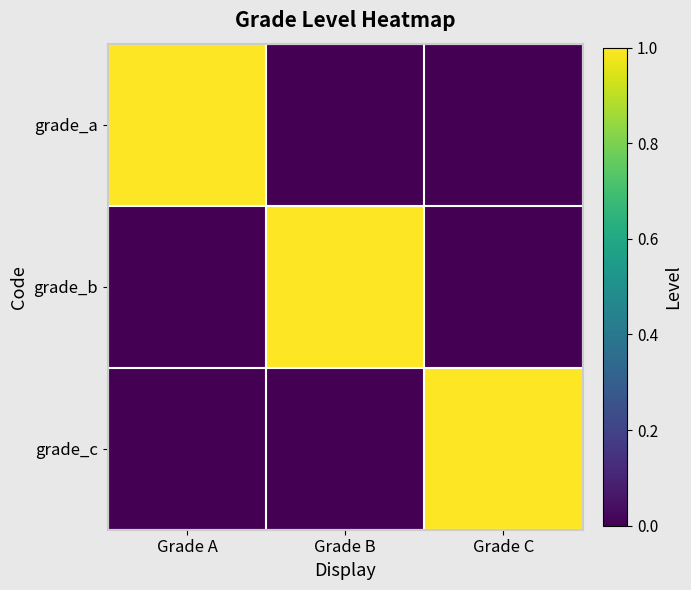

How many categories are shown in the chart?

3